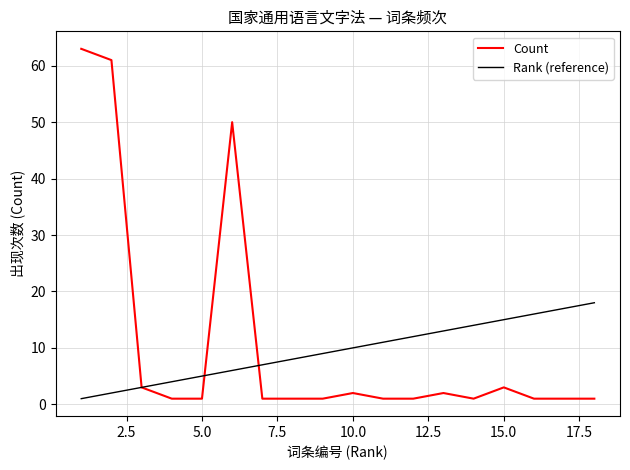

What is the minimum value shown in the chart?

1